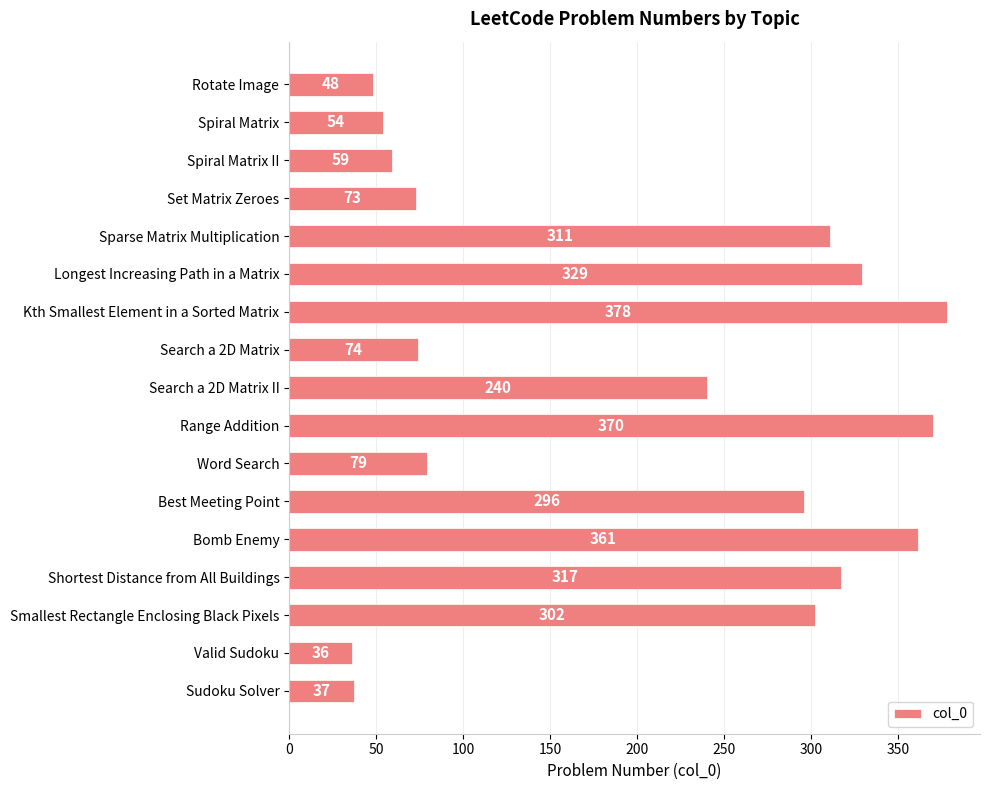

What is the smallest value displayed?

36